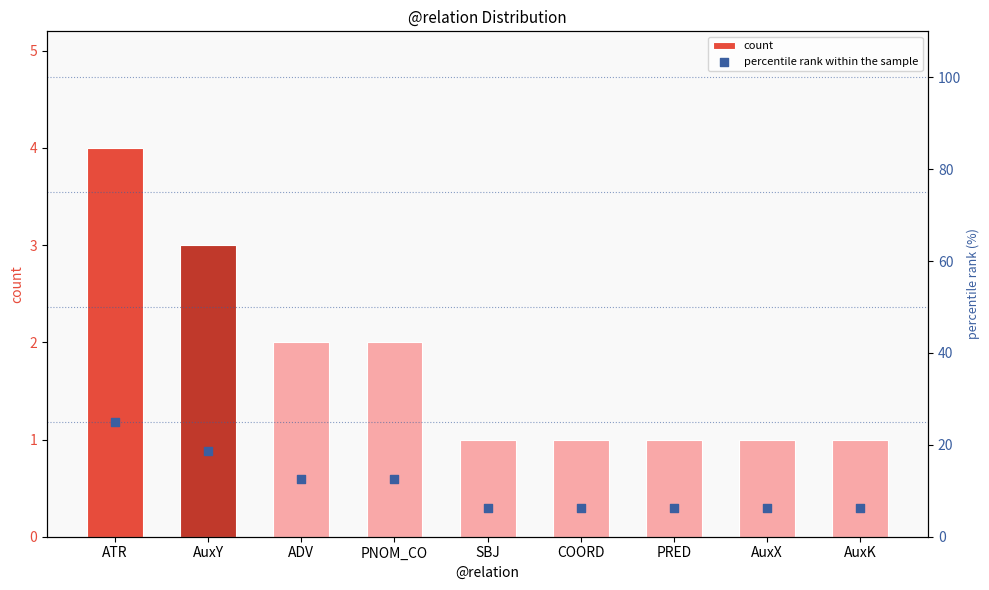

At which category is the sum across all series the highest?

ATR